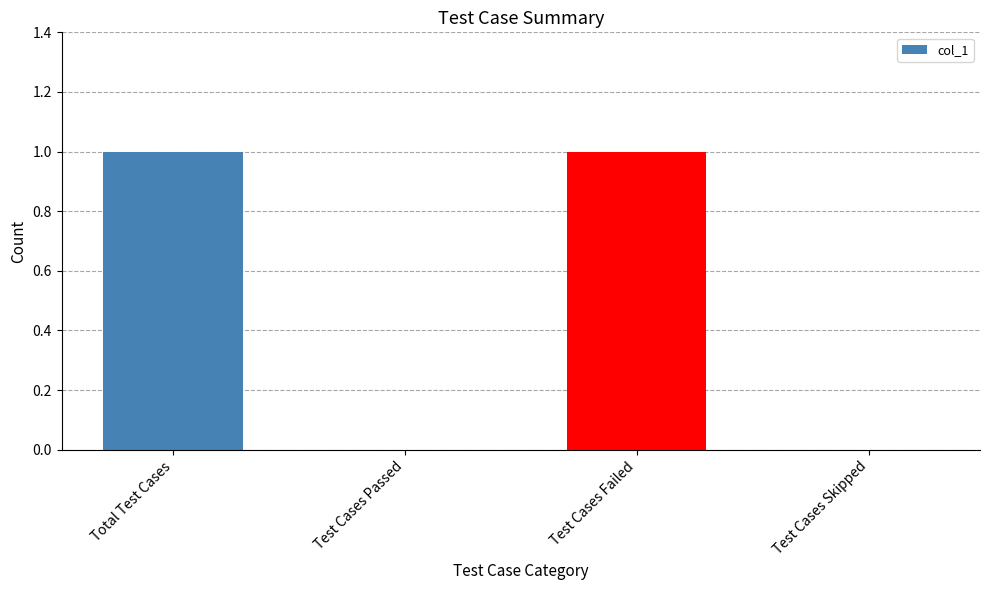

Count the number of categories in the chart.

4